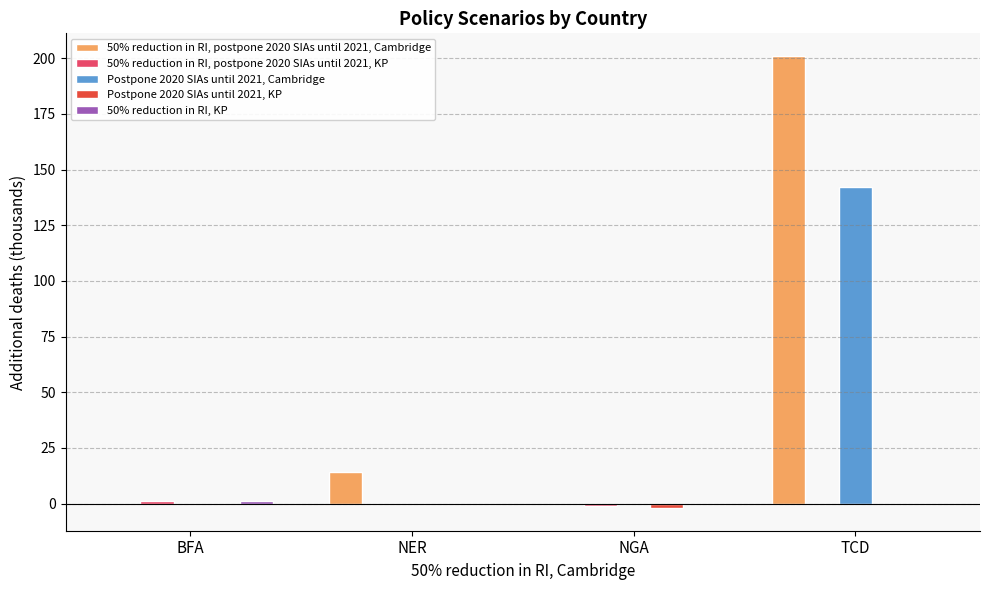

Does the chart contain stacked bars?

No